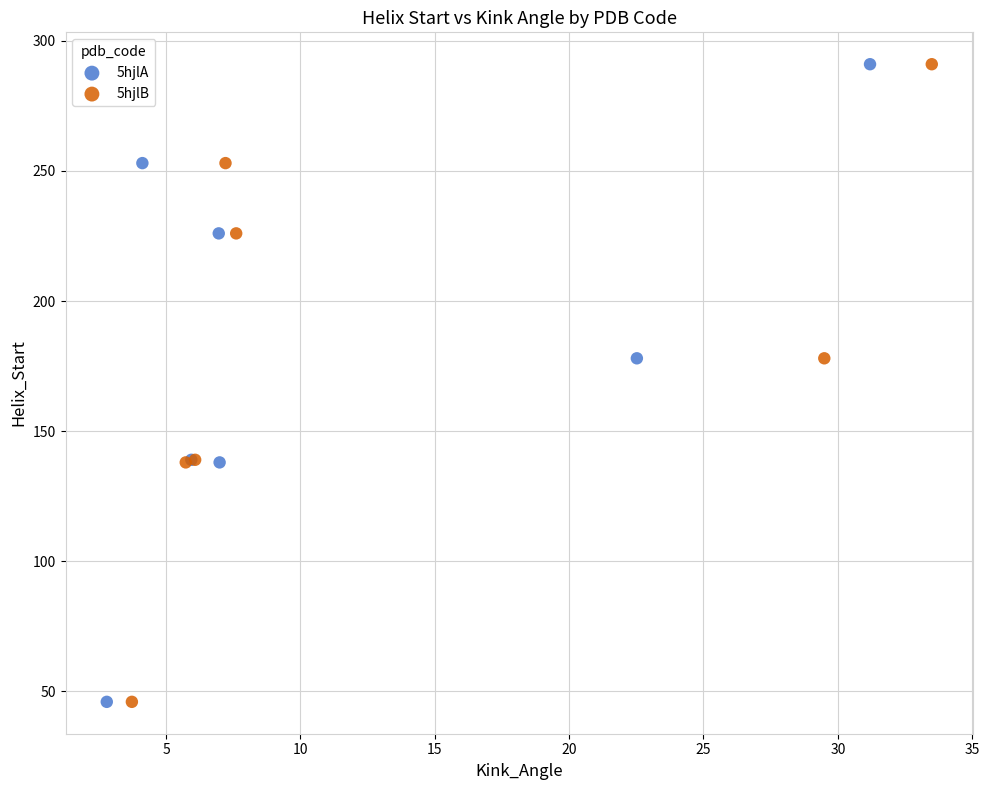

What are all the series names shown in the legend?

5hjlA, 5hjlB